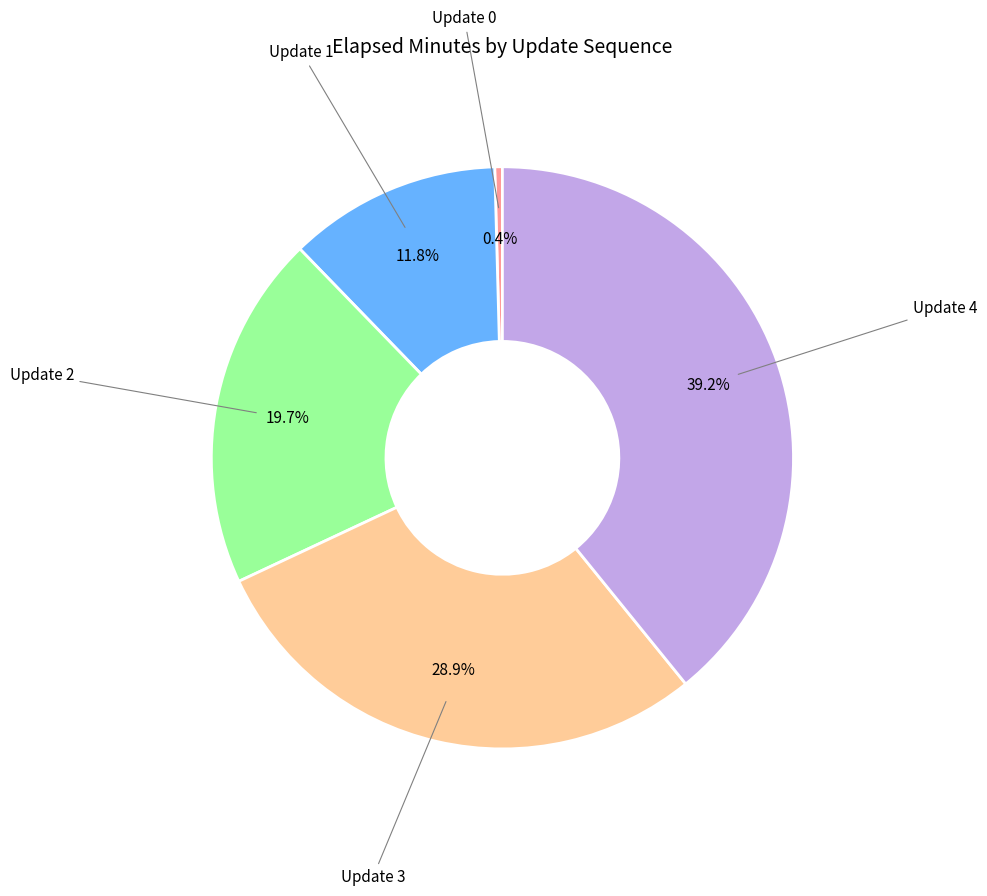

Is there any slice that represents more than half of the pie?

No